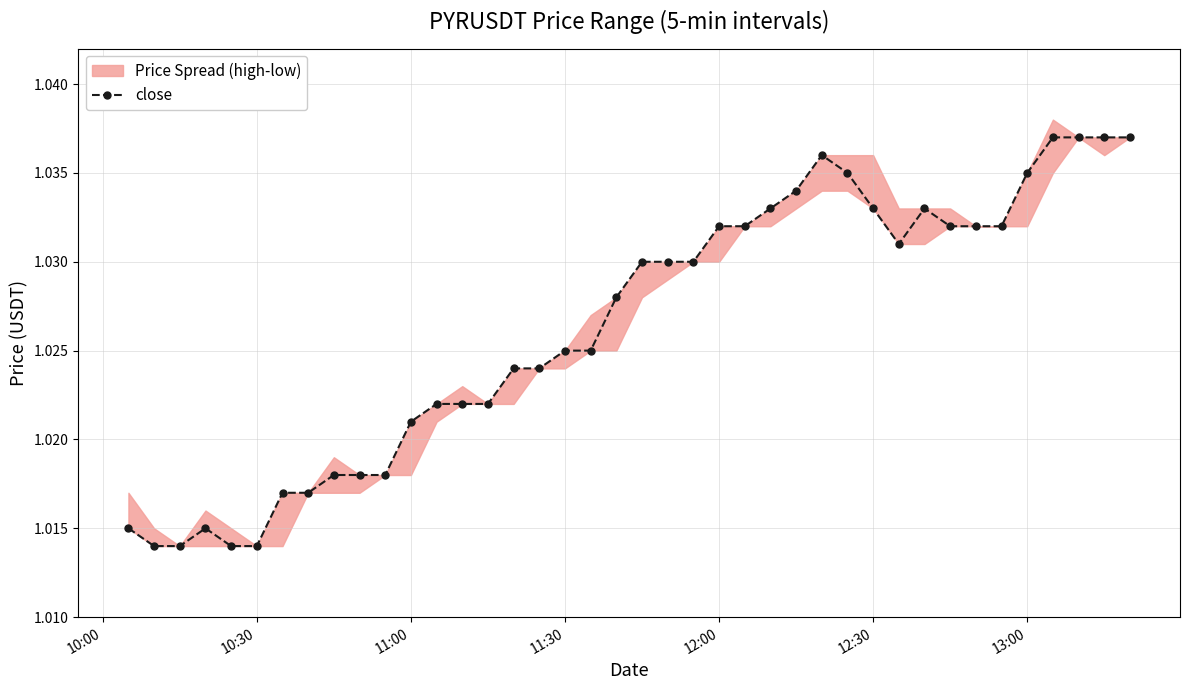

What is the value of the 25th point from the left?

1.0